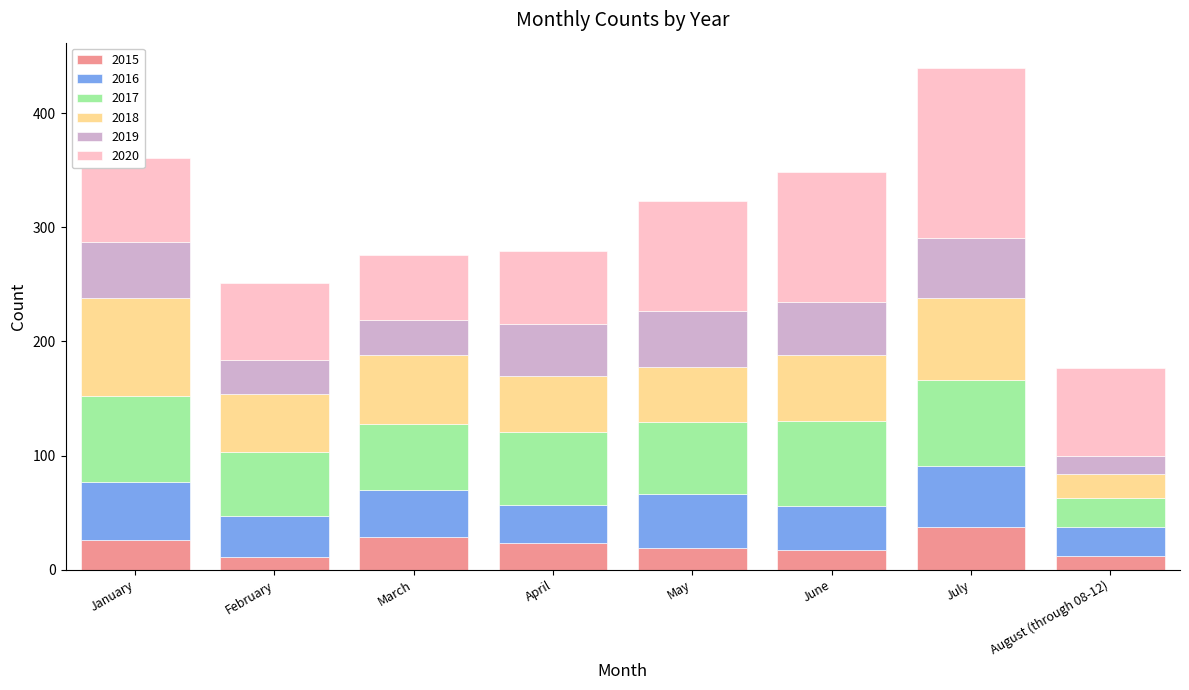

At which category is the sum across all series the highest?

July